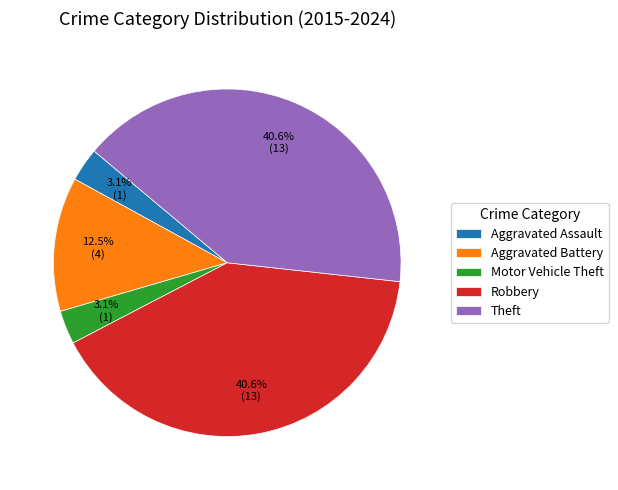

To the nearest percent, what is the combined percentage of Aggravated Battery and Theft?

53%